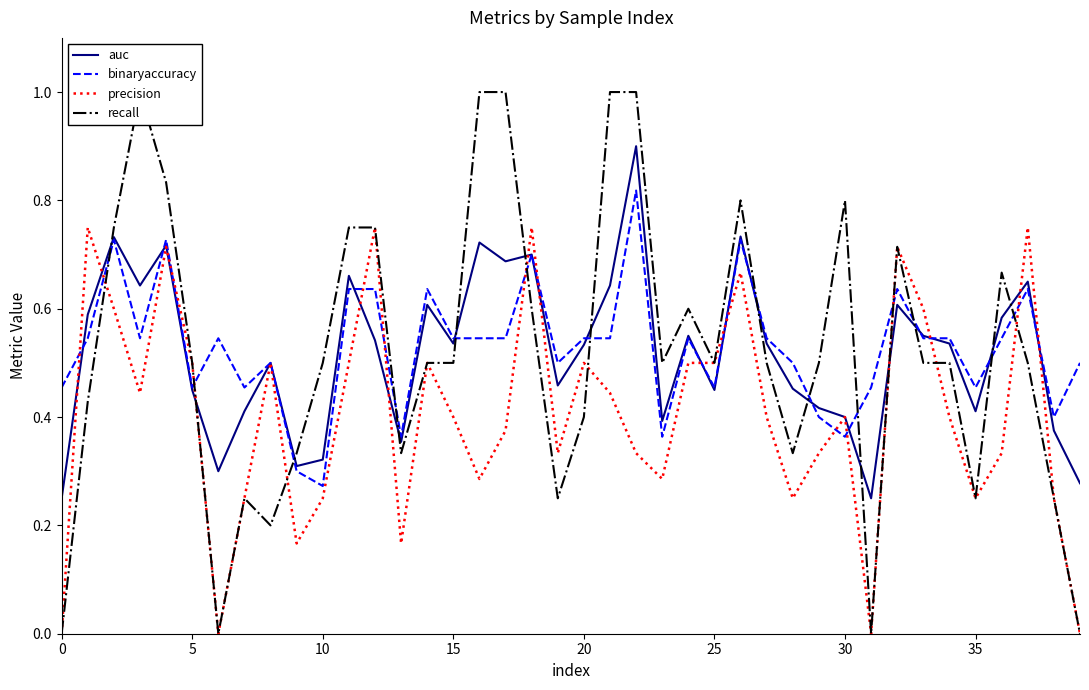

What is the spread (max minus min) of values at 0?

0.5